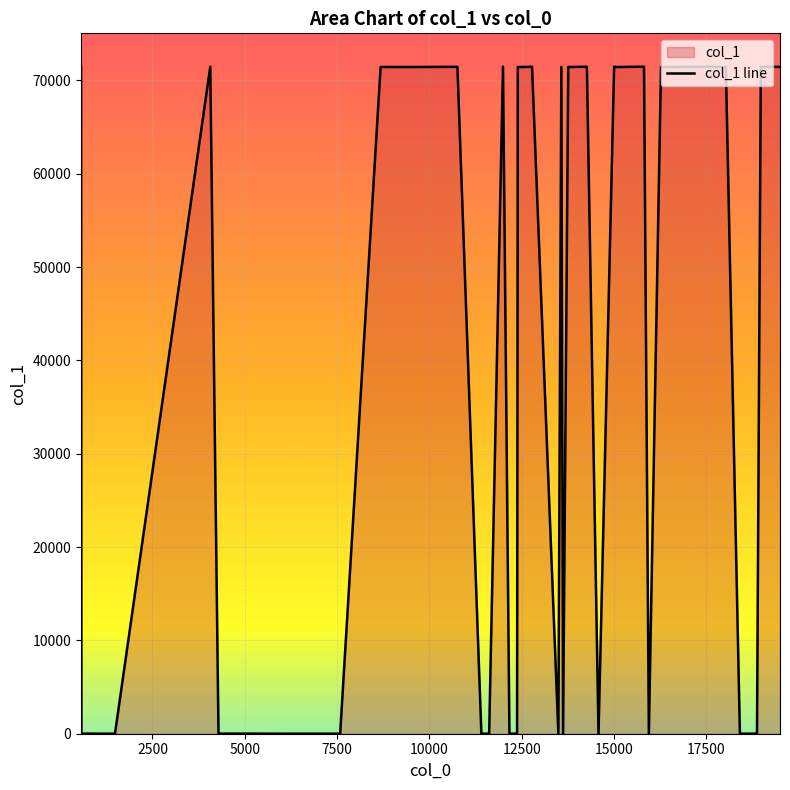

What is the difference between the maximum and minimum values?

71456